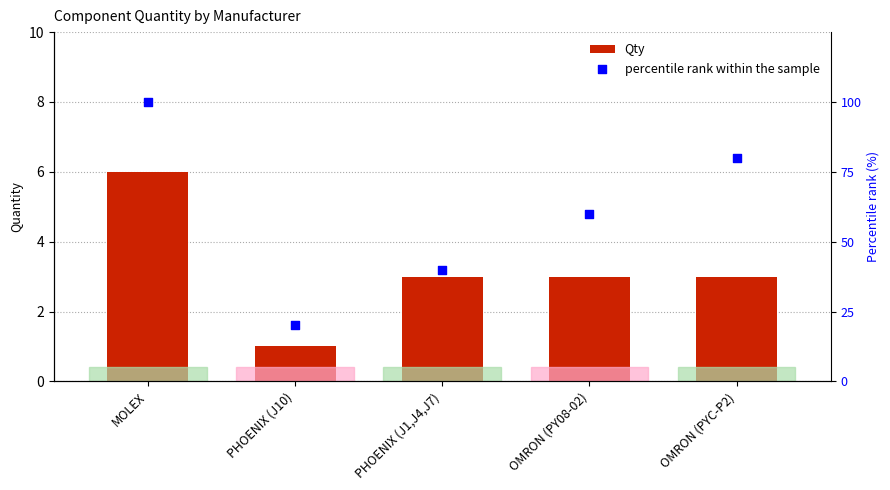

At which category is the sum across all series the highest?

MOLEX